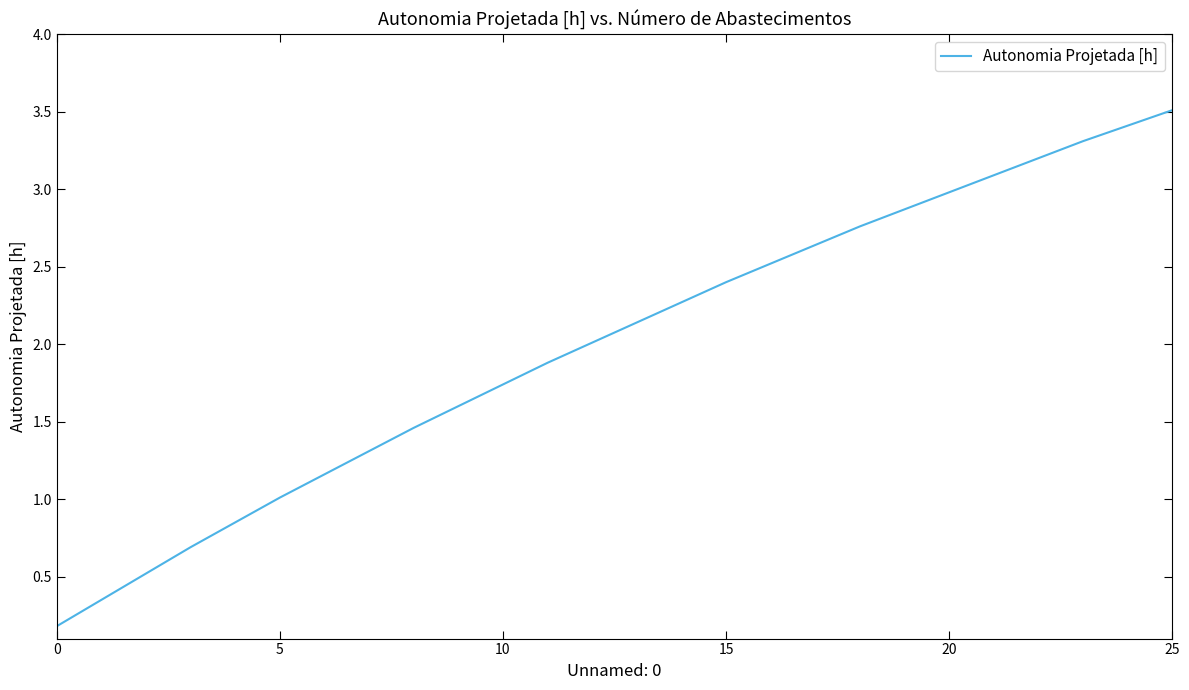

What is the difference between the maximum and minimum values?

3.3